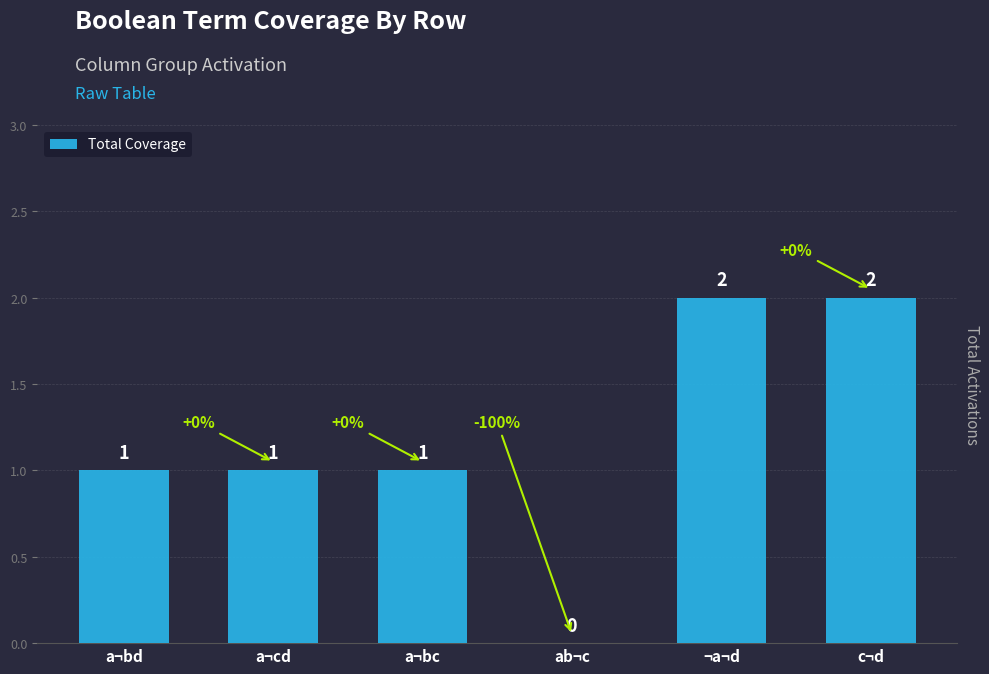

What is the change in value from a¬bc to ¬a¬d?

+1